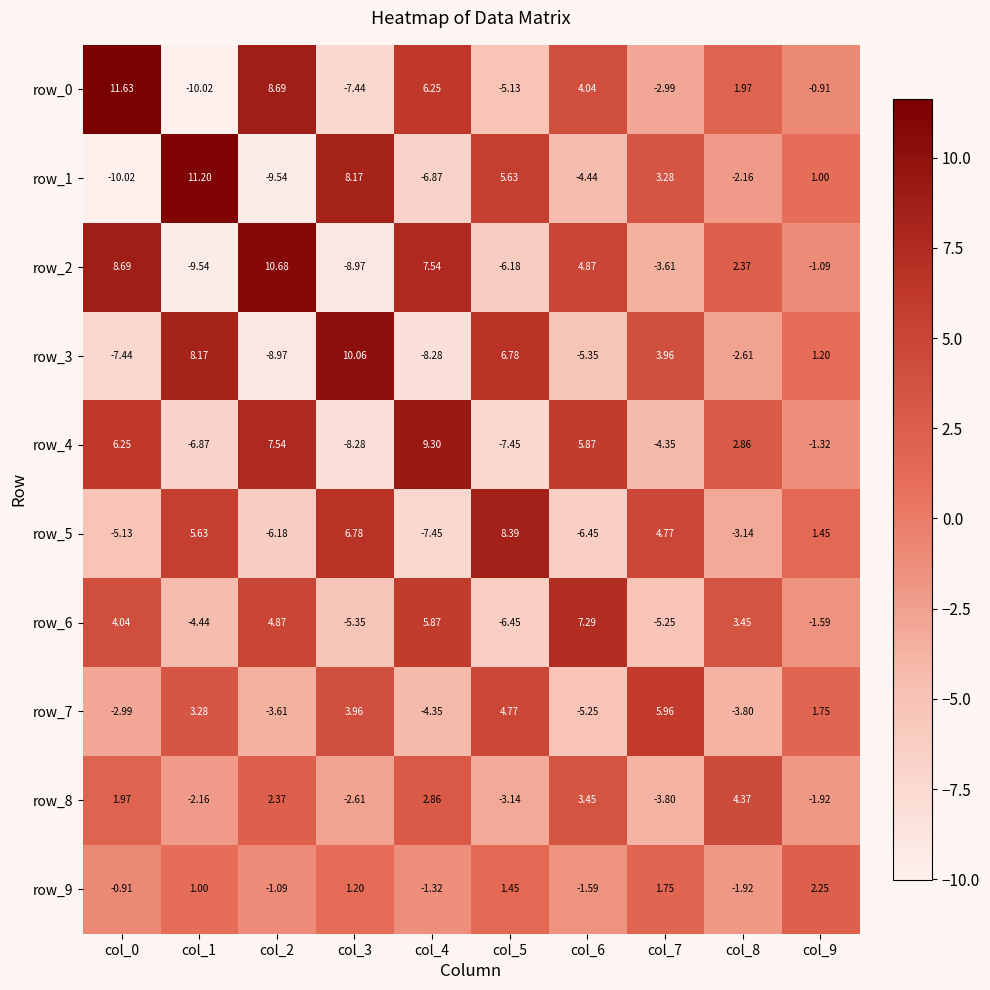

Which category has the highest value across all series?

col_0